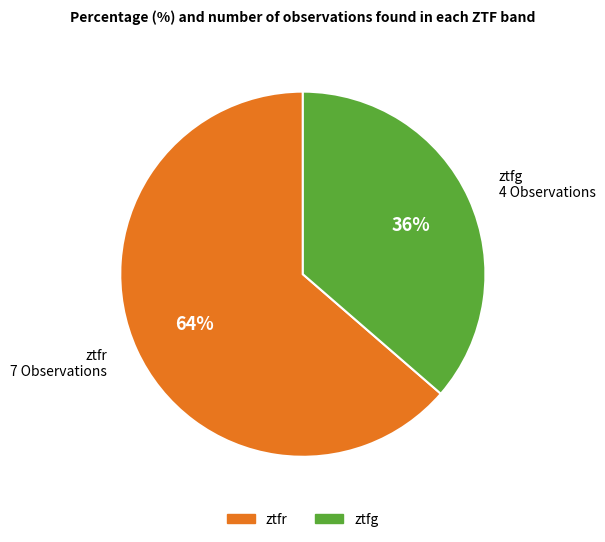

What percentage is the ztfr slice, to the nearest percent?

64%